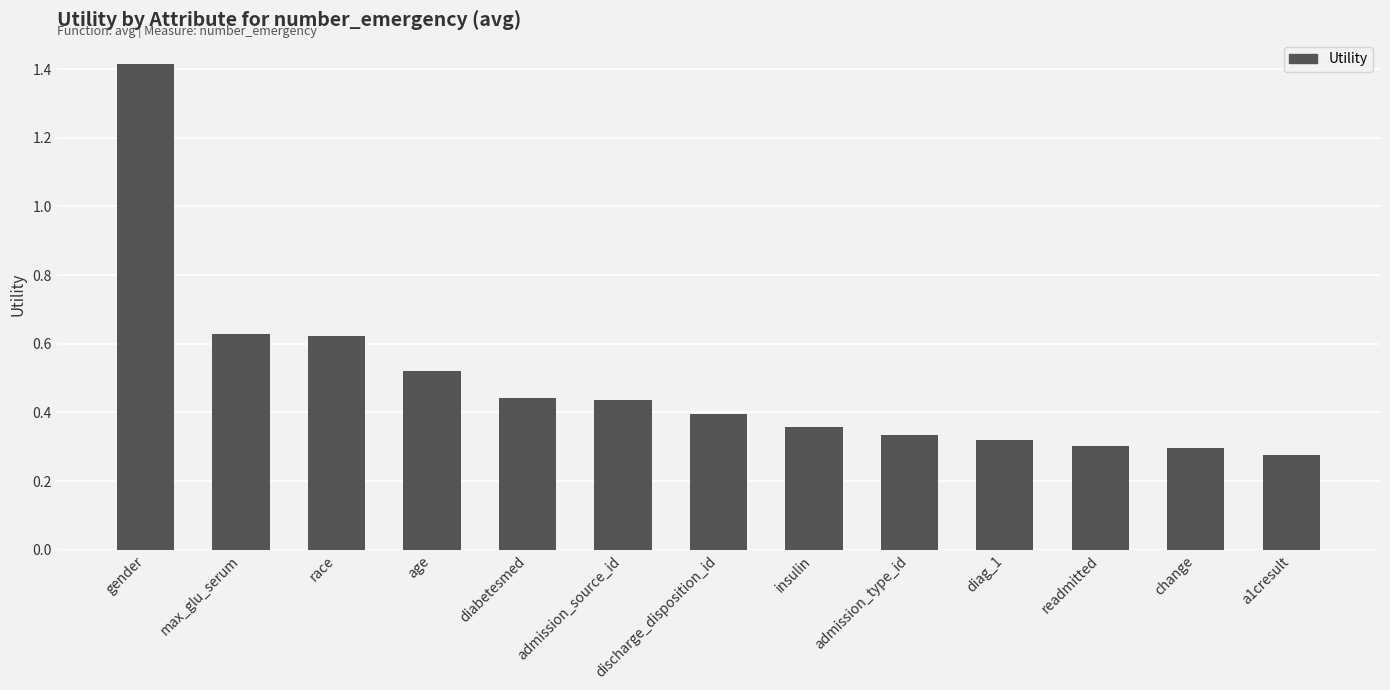

What is the label of the 8th bar from the left?

insulin